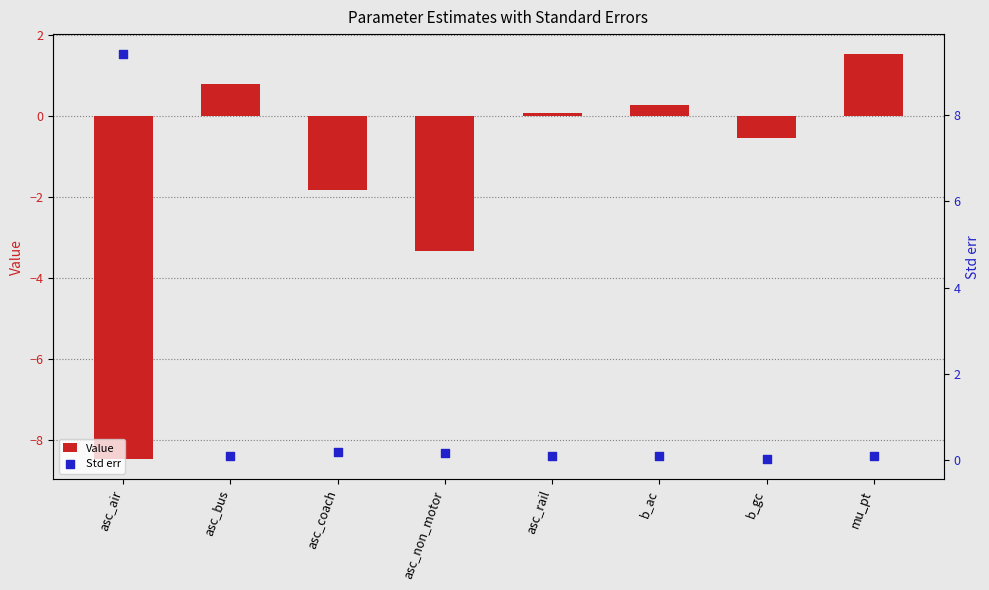

Which series contains the lowest Y value?

Value